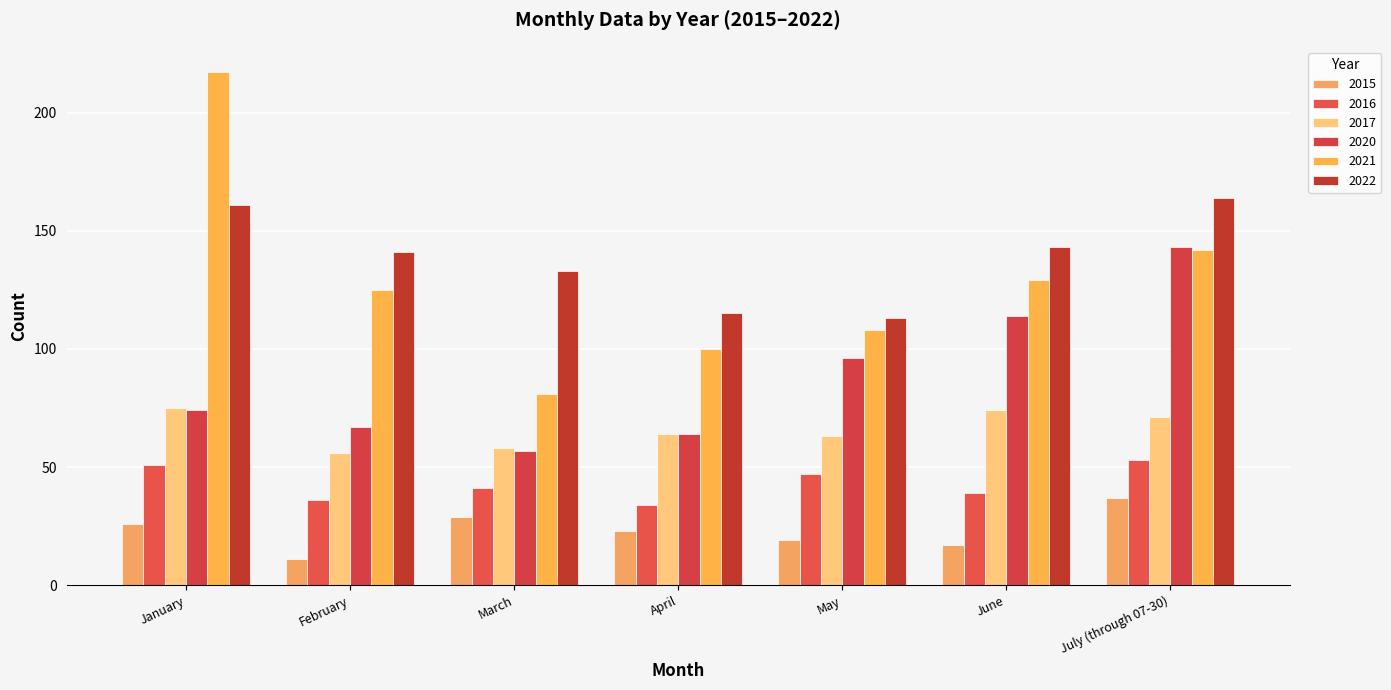

What is the difference between the second highest and second lowest values in the 2015 series?

12